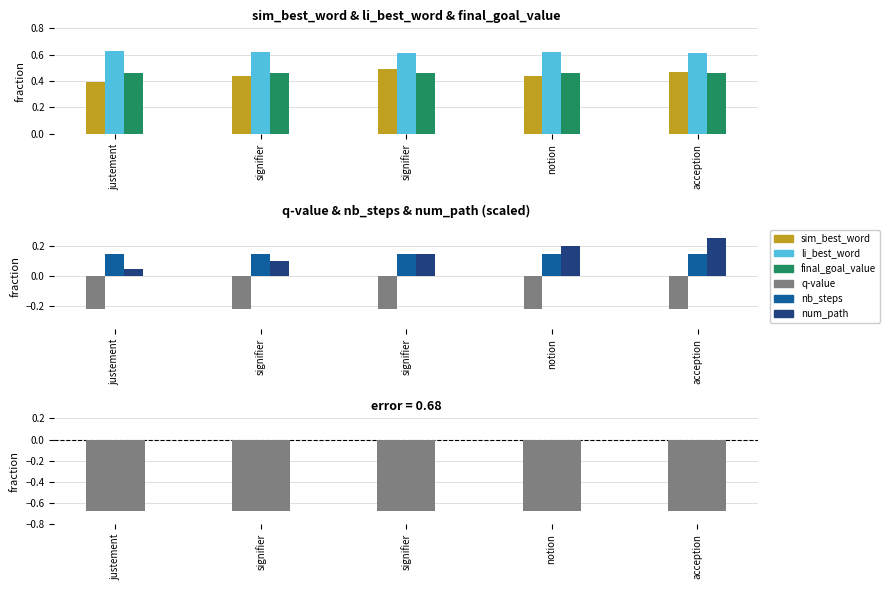

What is the highest value of the sim_best_word series?

0.5